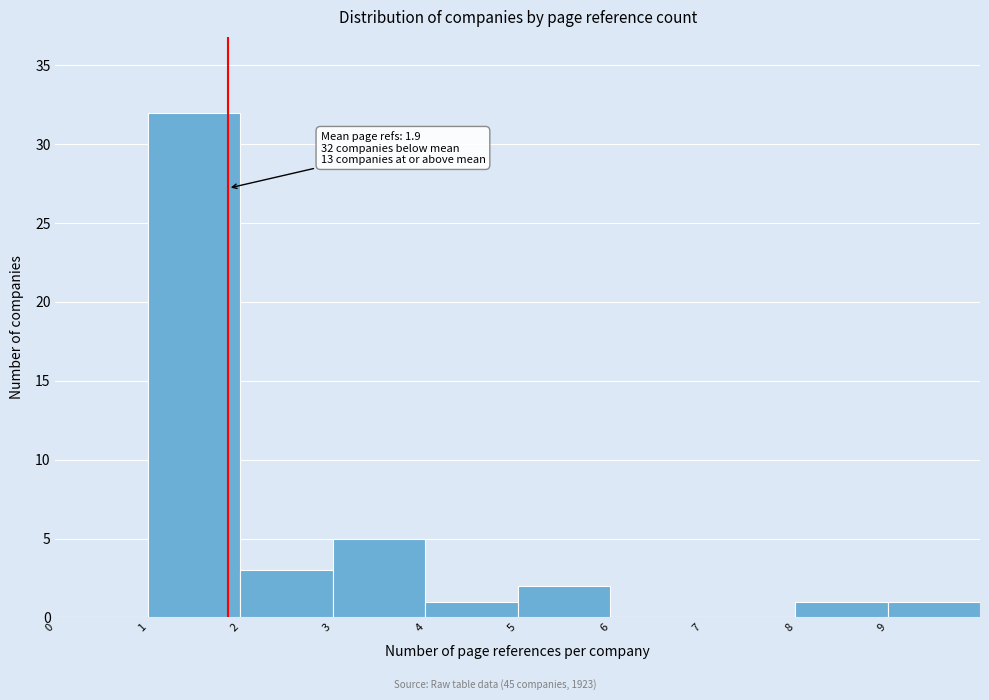

Which range on the x-axis has the tallest bar?

1 to 2